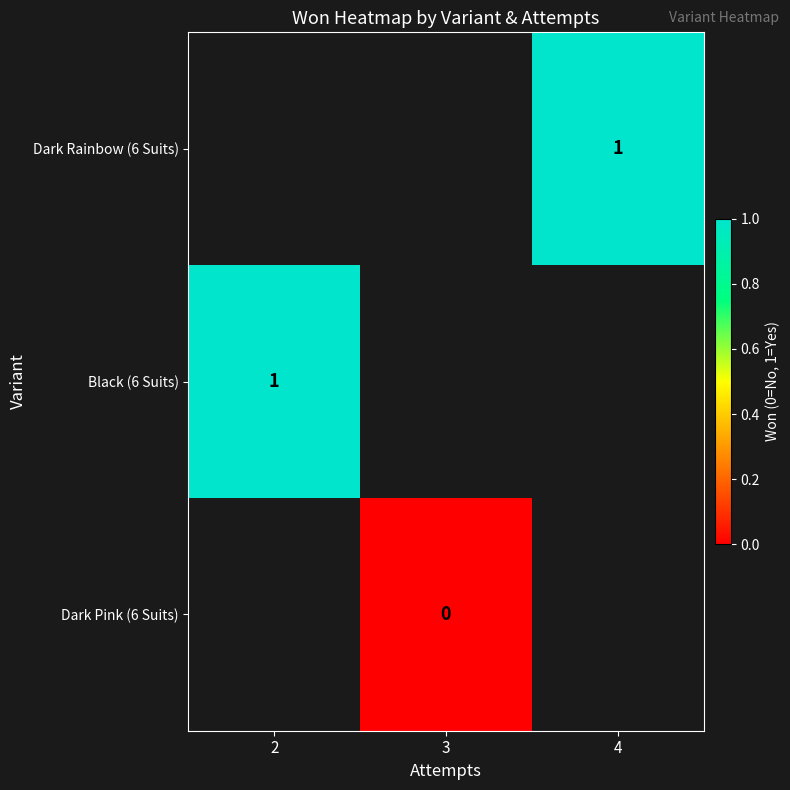

The Dark Rainbow (6 Suits) series shows 0 at 4. True or false?

False